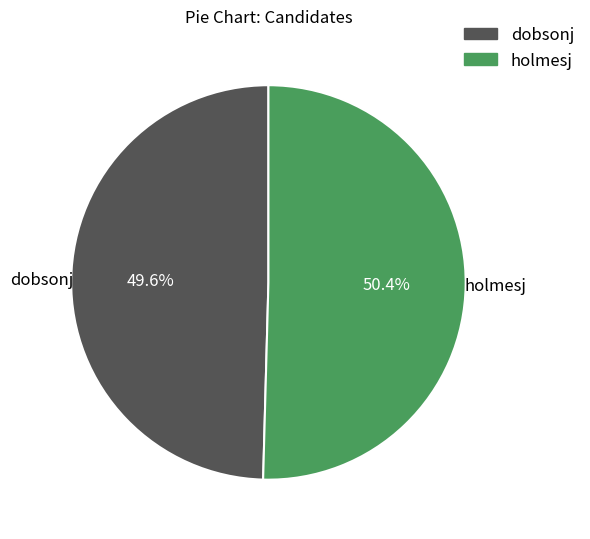

Approximately how many times larger is the value at dobsonj compared to holmesj?

1.0